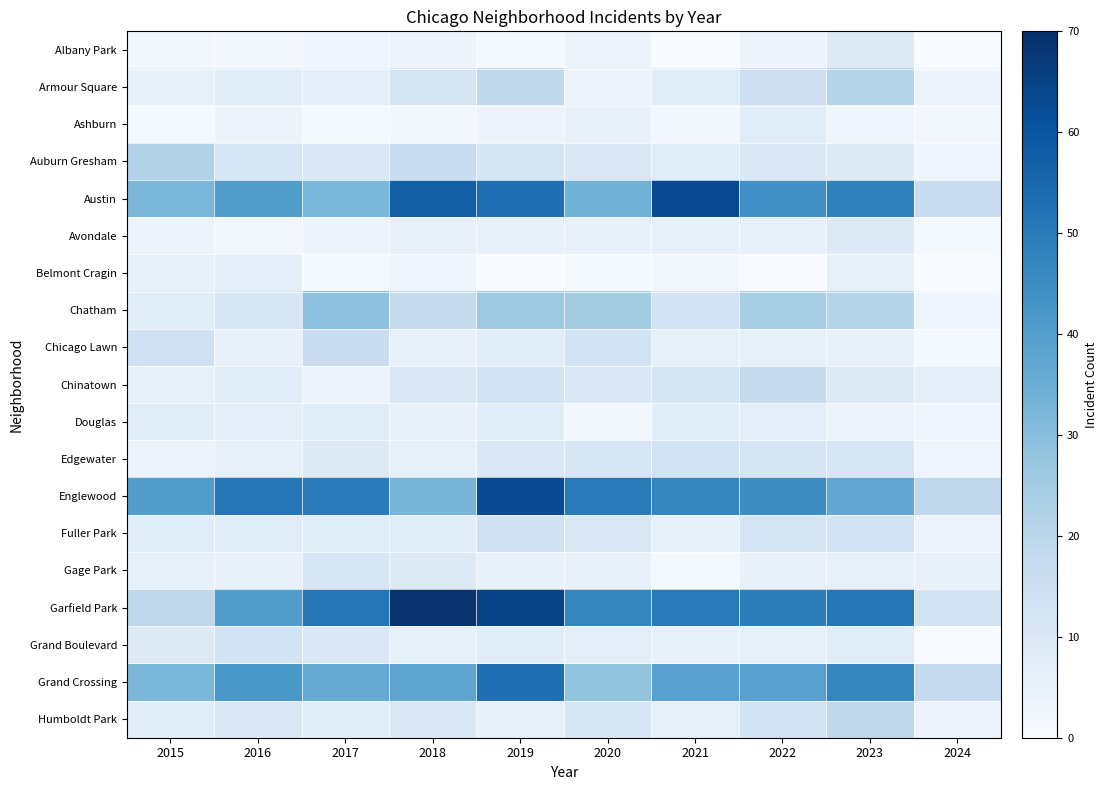

At 2017, list the series in order from smallest to largest.

Ashburn, Belmont Cragin, Albany Park, Avondale, Chinatown, Armour Square, Douglas, Fuller Park, Humboldt Park, Edgewater, Auburn Gresham, Grand Boulevard, Gage Park, Chicago Lawn, Chatham, Austin, Grand Crossing, Englewood, Garfield Park